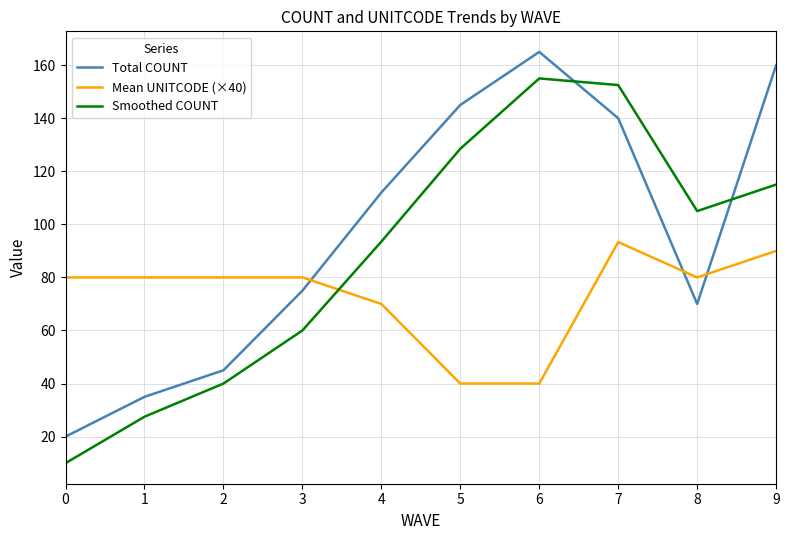

Reading left to right, what are all the values shown in this chart?

Total COUNT: 0=20.0	1=35.0	2=45.0	3=75.0	4=112.0	5=145.0	6=165.0	7=140.0	8=70.0	9=160.0
Mean UNITCODE (×40): 0=80.0	1=80.0	2=80.0	3=80.0	4=70.0	5=40.0	6=40.0	7=93.3	8=80.0	9=90.0
Smoothed COUNT: 0=10.0	1=27.5	2=40.0	3=60.0	4=93.5	5=128.5	6=155.0	7=152.5	8=105.0	9=115.0